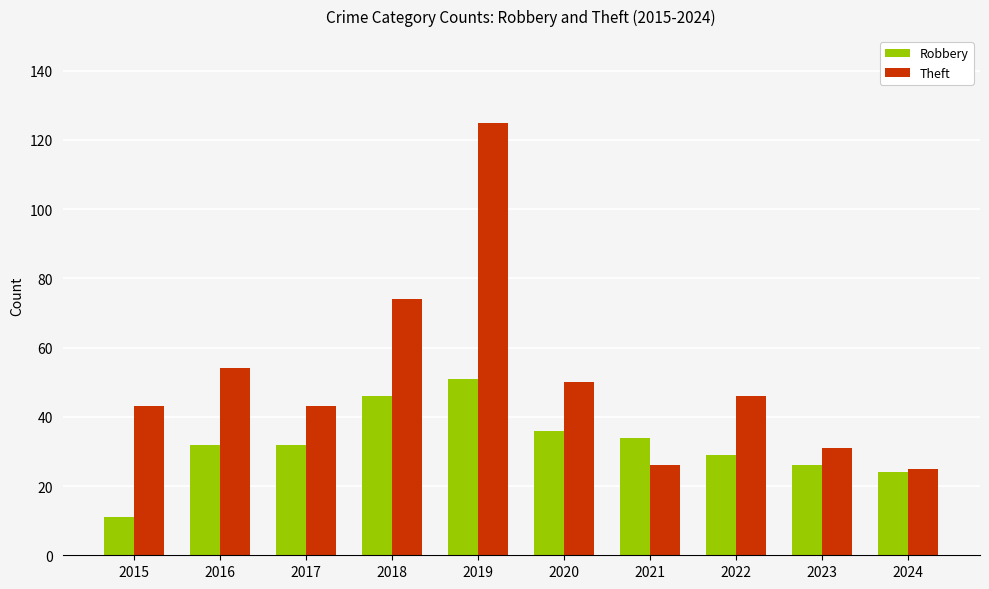

What is the minimum value for Robbery?

11